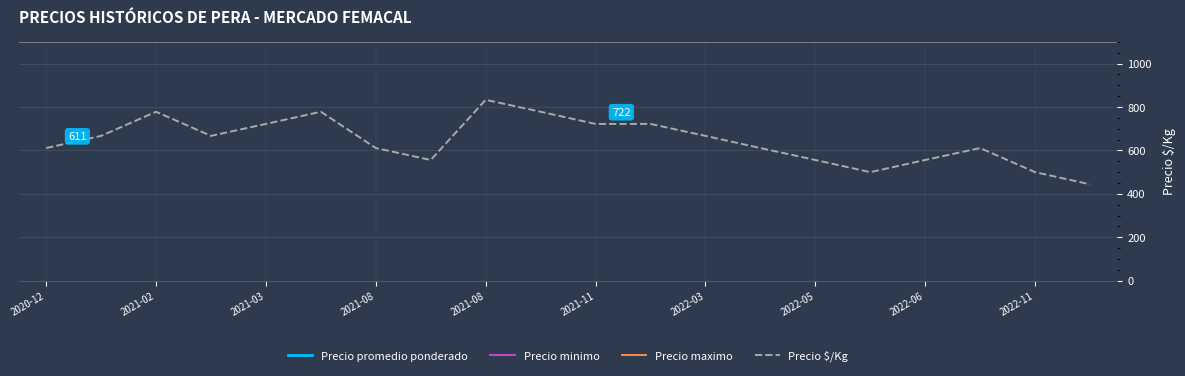

Which series changed the most between 2021-11 and 2022-06?

Precio promedio ponderado